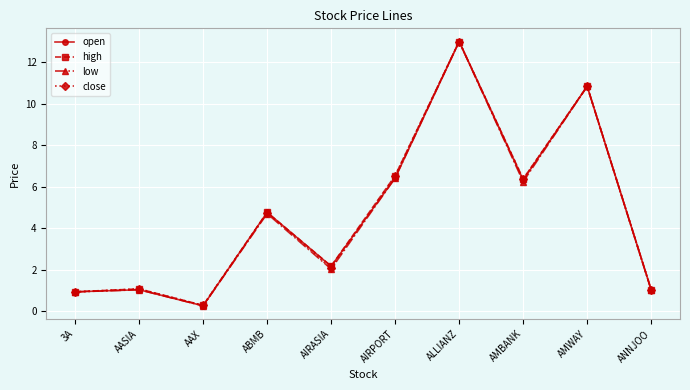

Is it true that close equals 3.3 at AIRASIA?

False